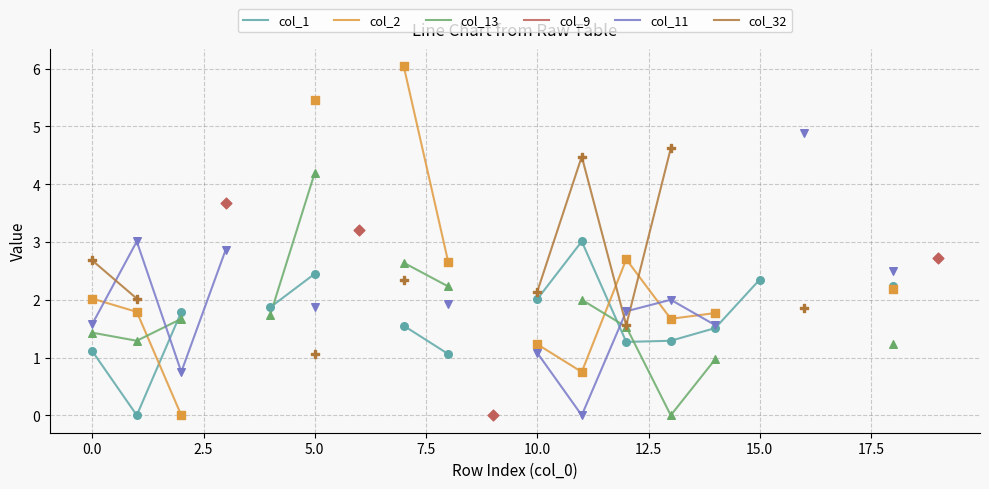

Is the value of col_2 at 16 greater than the value of col_32 at 12?

No